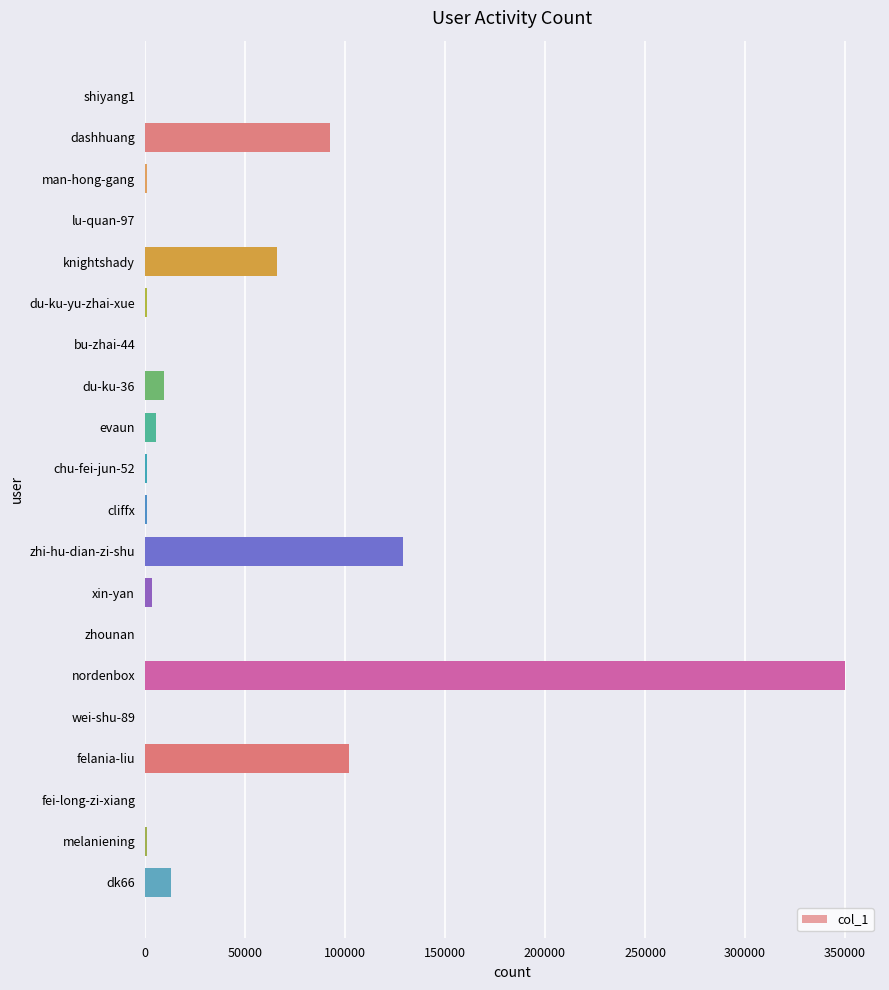

Read the value at zhi-hu-dian-zi-shu.

129028